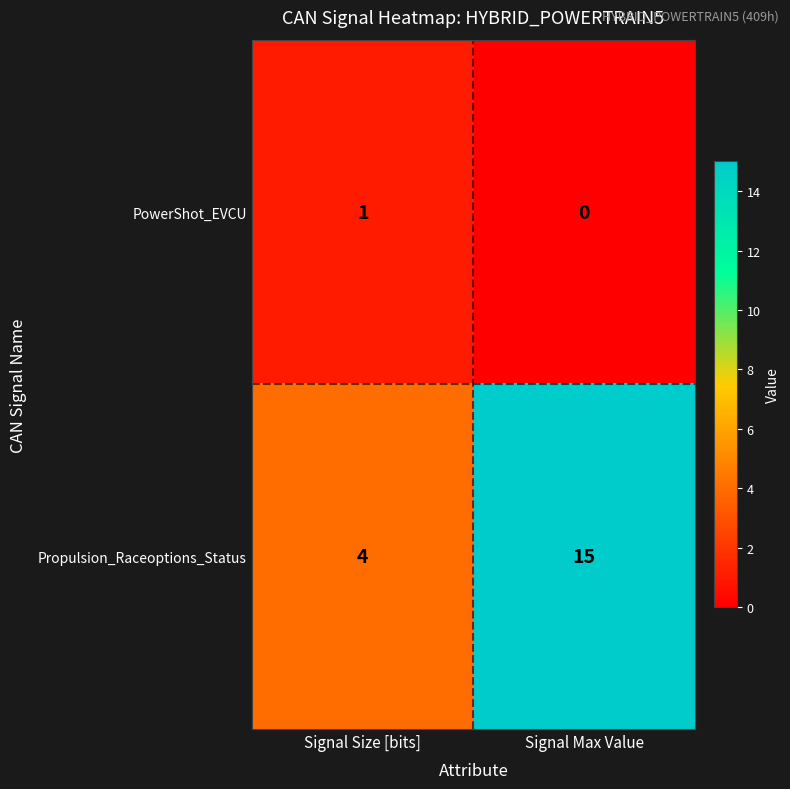

What is the total value across all series at Signal Max Value?

15